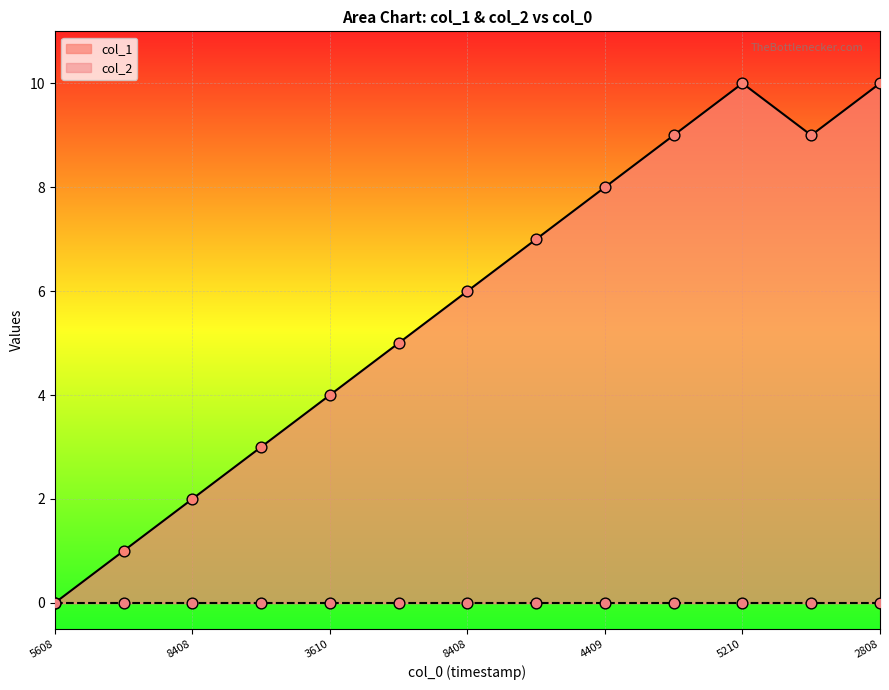

What is the change in value from 1533826809 to 1535065210?

+5